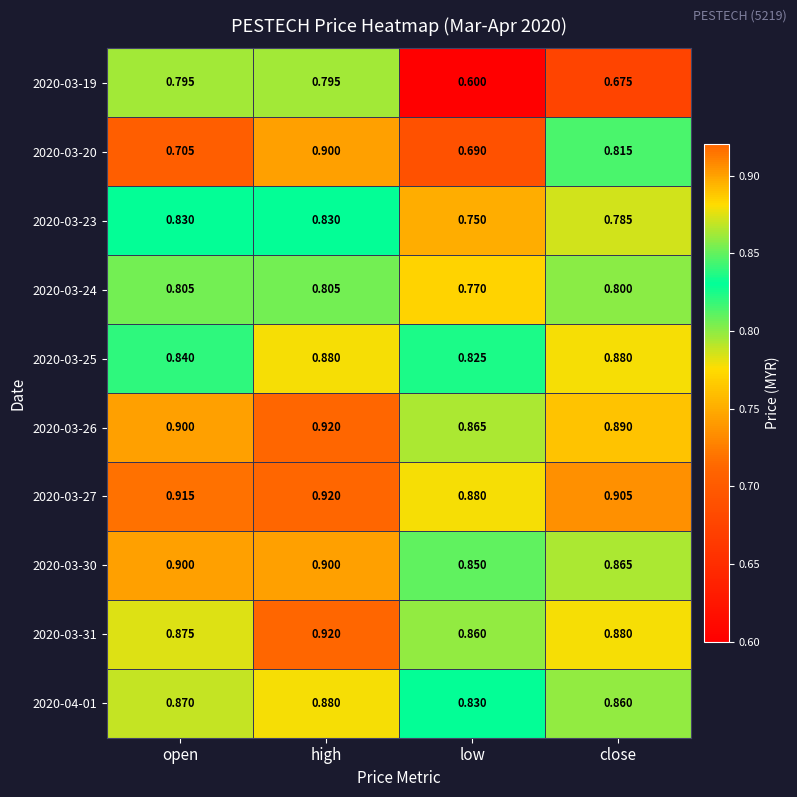

Which category has the lowest value across all series?

low